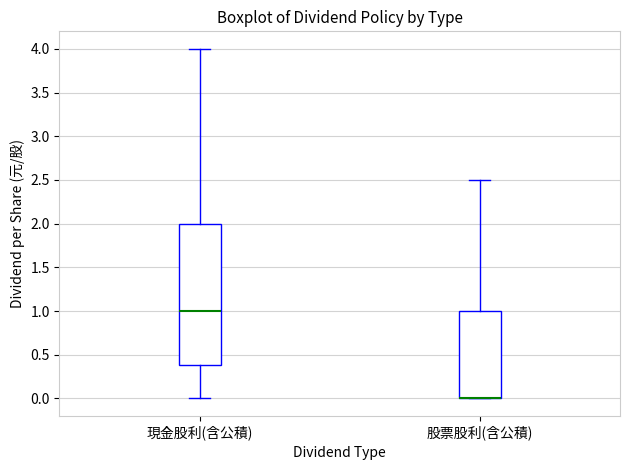

Reading left to right, read every box against the y-axis: the position of its median line, the range the box covers, and the ends of its whiskers. The values are not printed on the chart, so give them approximately, as read against the axis.

現金股利(含公積): median 1.0, box 0.4 to 2.0, whiskers 0.0 to 4.0
股票股利(含公積): median 0.0 (drawn on the box's lower edge), box 0.0 to 1.0, whiskers 0.0 to 2.5